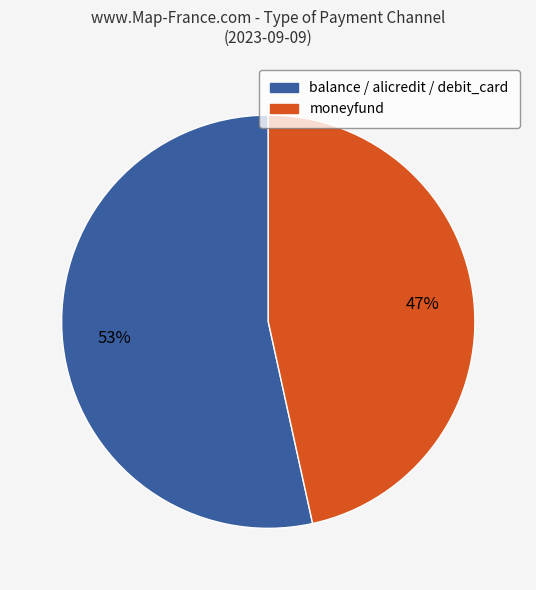

Between balance / alicredit / debit_card and moneyfund, which is larger?

balance / alicredit / debit_card